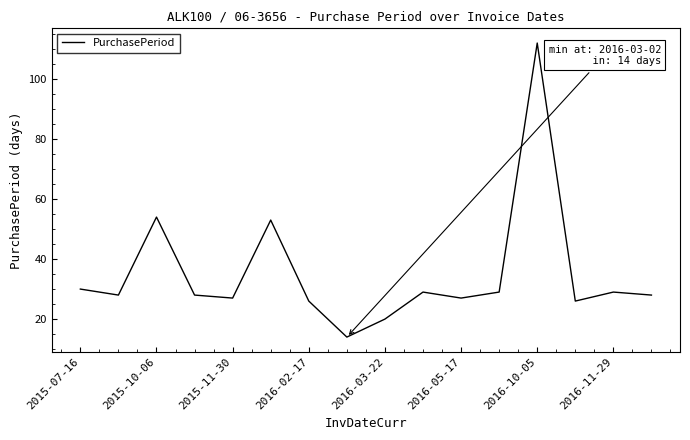

What is the maximum value shown in the chart?

112